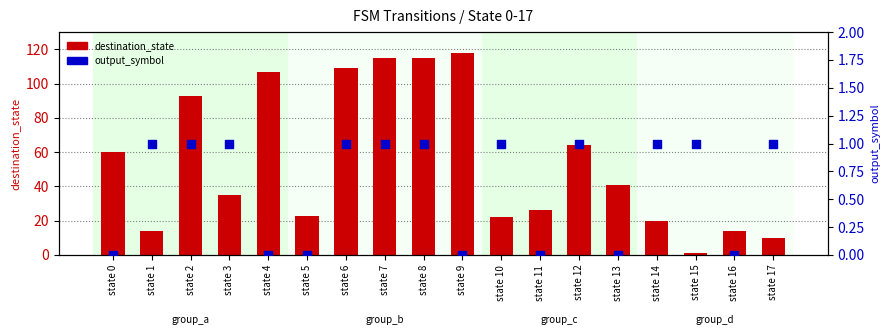

At how many categories does at least one series exceed 55?

8